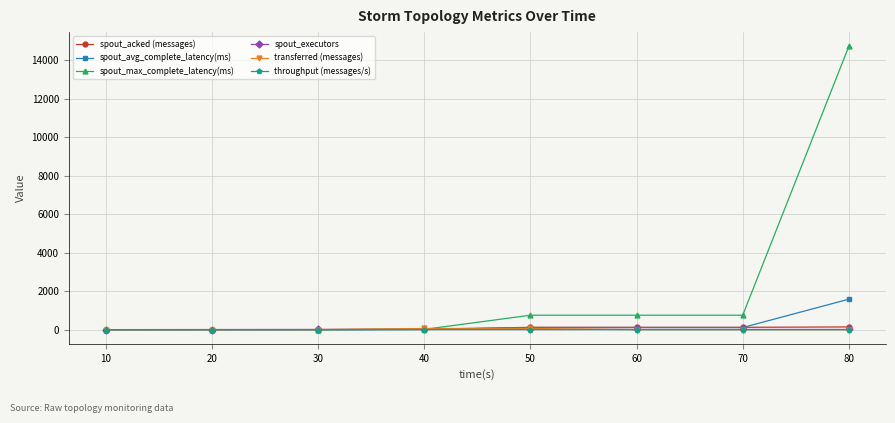

Is the value of spout_max_complete_latency(ms) at 70 greater than the value of spout_acked (messages) at 10?

Yes